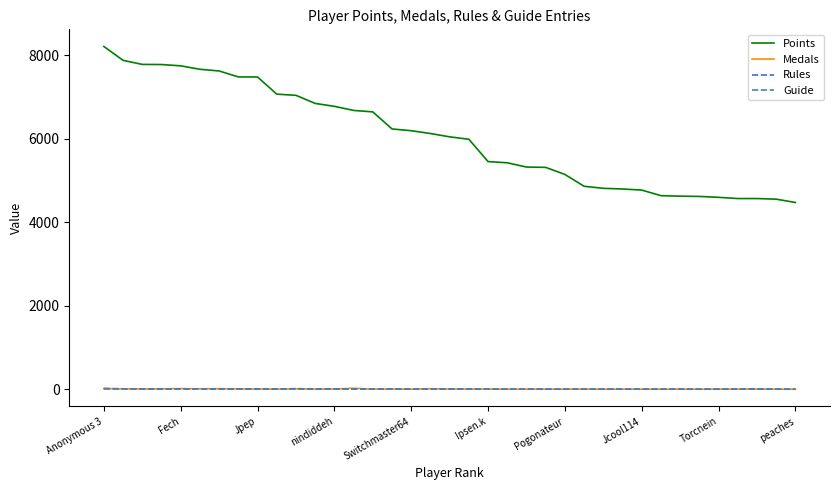

True or false: Medals and Points intersect in this chart.

False